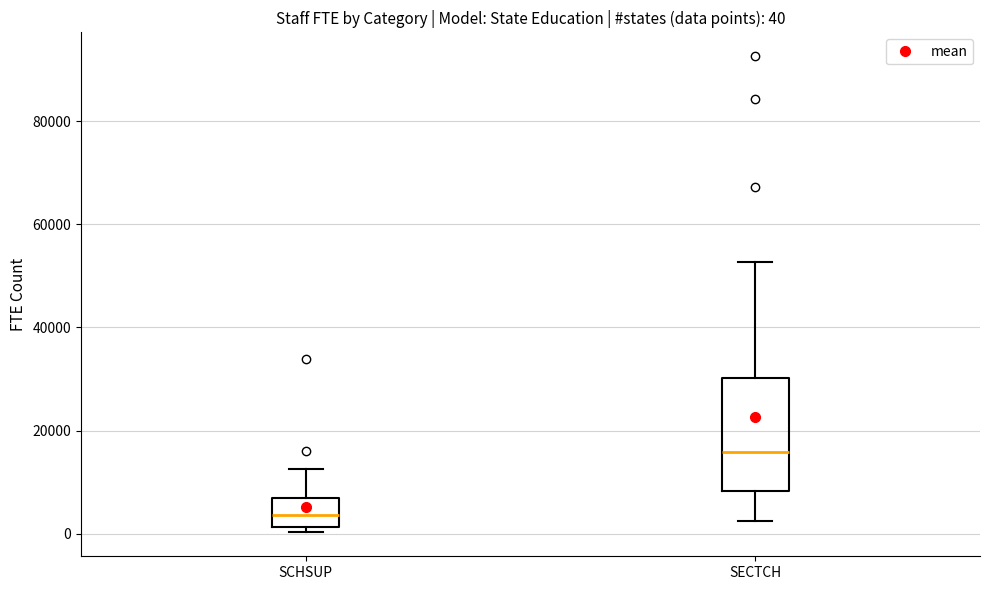

Comparing the boxes themselves (not the whiskers), which one is the tallest?

SECTCH